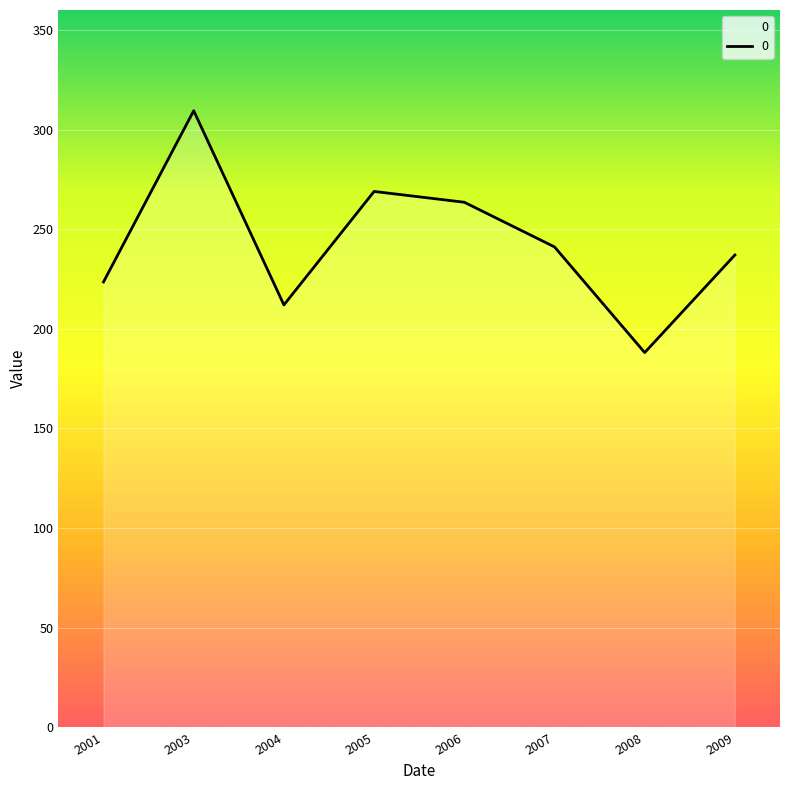

Between 2003 and 2005, which is larger?

2003